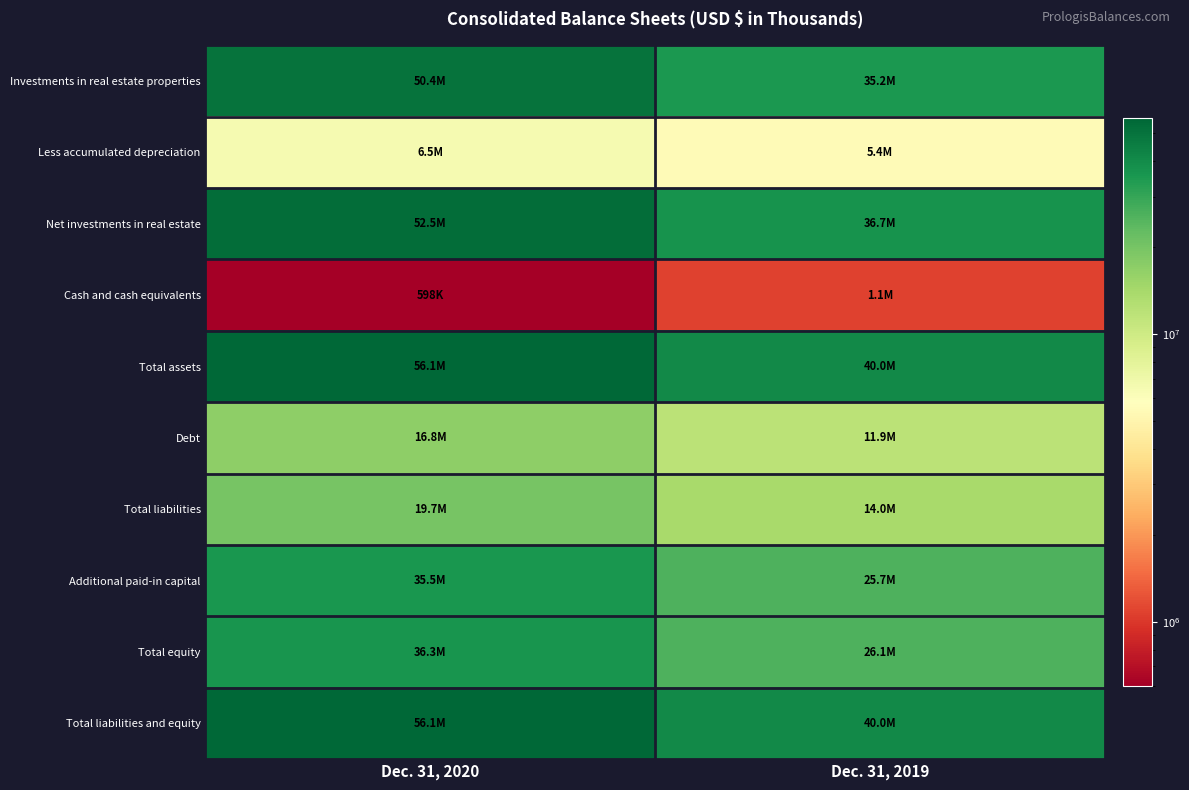

Reading left to right, extract all data points from this chart.

Investments in real estate properties: Dec. 31, 2020=50384328	Dec. 31, 2019=35224414
Less accumulated depreciation: Dec. 31, 2020=6539156	Dec. 31, 2019=5437662
Net investments in real estate: Dec. 31, 2020=52517910	Dec. 31, 2019=36744808
Cash and cash equivalents: Dec. 31, 2020=598086	Dec. 31, 2019=1088855
Total assets: Dec. 31, 2020=56065005	Dec. 31, 2019=40031850
Debt: Dec. 31, 2020=16849076	Dec. 31, 2019=11905877
Total liabilities: Dec. 31, 2020=19740425	Dec. 31, 2019=13960066
Additional paid-in capital: Dec. 31, 2020=35488634	Dec. 31, 2019=25719427
Total equity: Dec. 31, 2020=36324580	Dec. 31, 2019=26071784
Total liabilities and equity: Dec. 31, 2020=56065005	Dec. 31, 2019=40031850